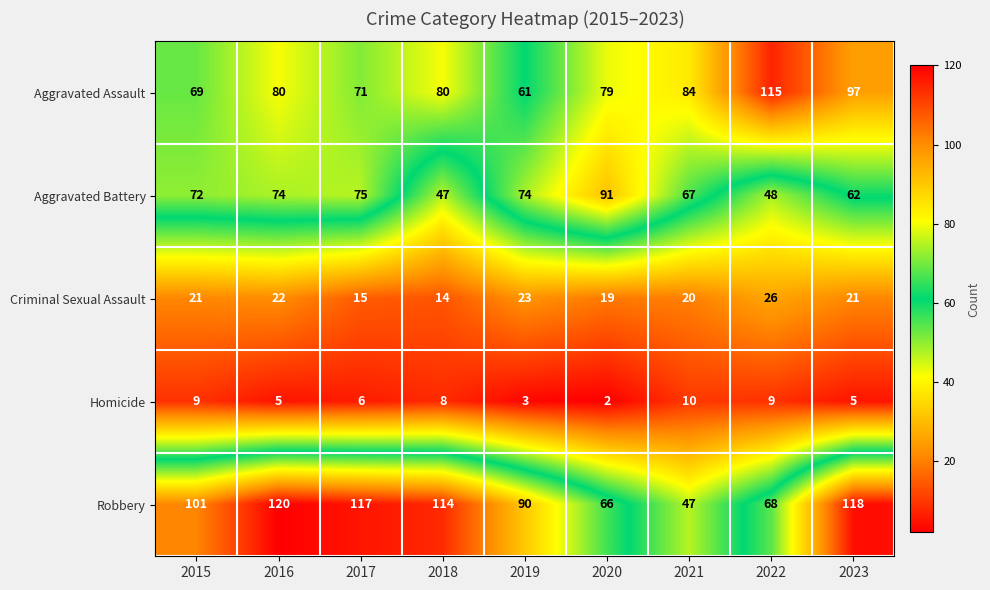

How many values in the Criminal Sexual Assault series are below 21?

4